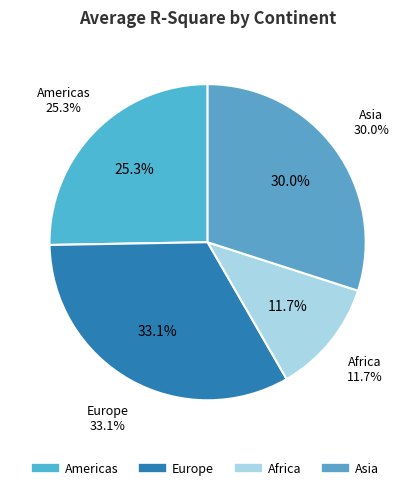

Which has a higher value, 36 or 6?

36